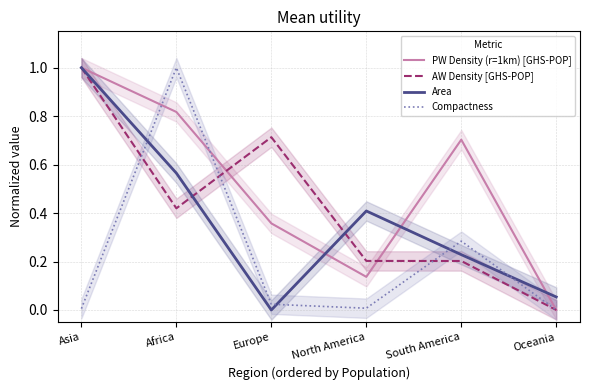

What is the difference between the second highest and minimum values in the AW Density [GHS-POP] series?

0.7